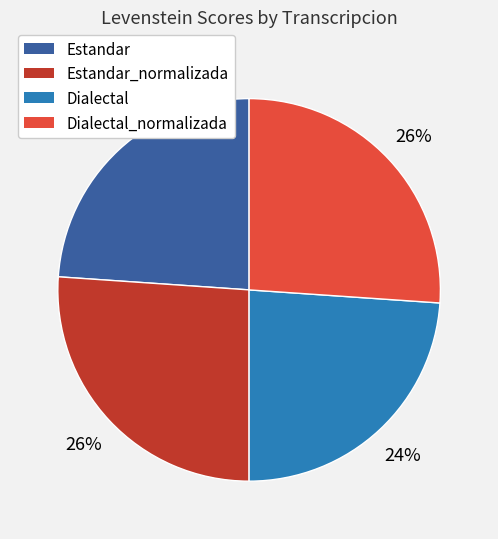

How many slices are in this pie chart?

4